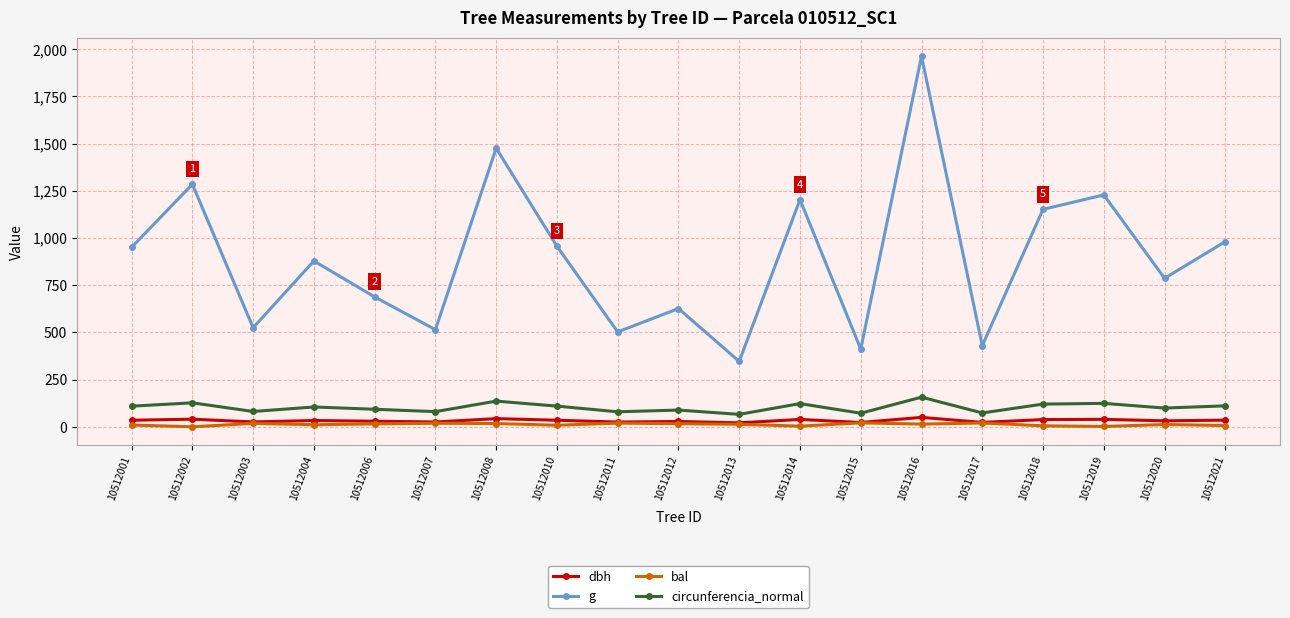

How many distinct data groups are displayed?

4